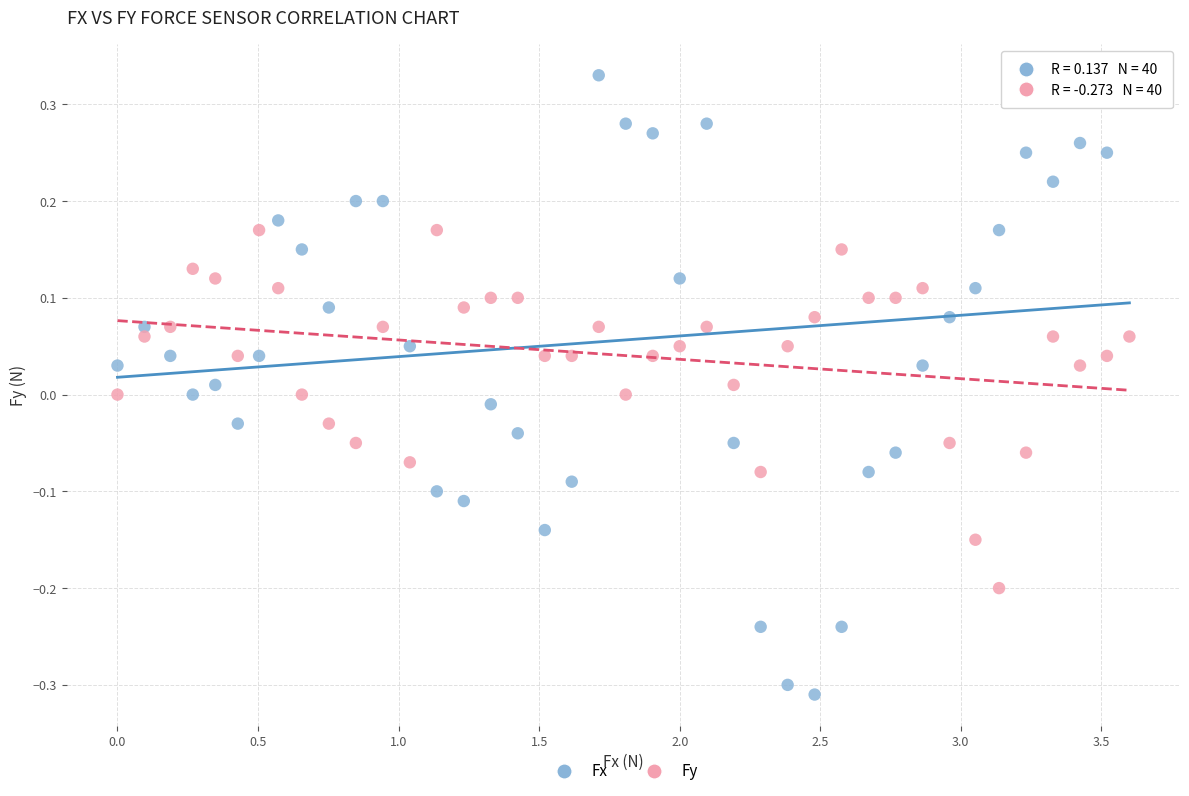

Which series contains the highest Y value?

Fx